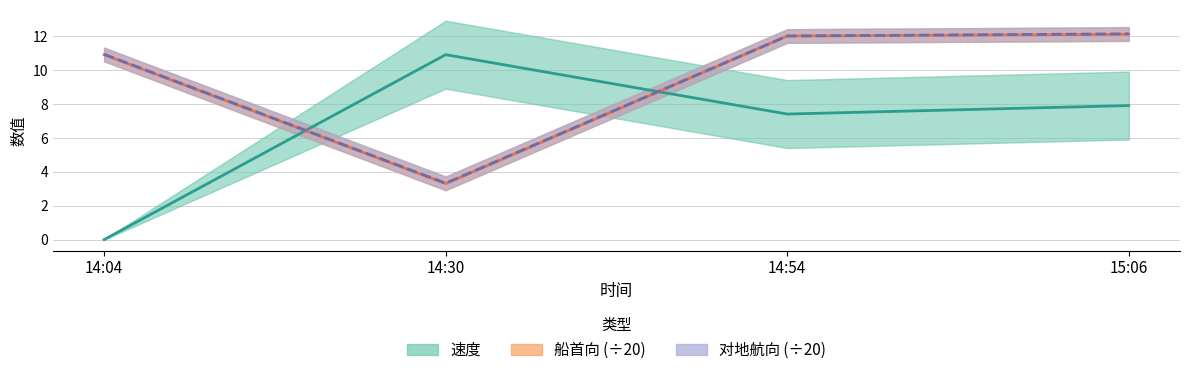

What is the difference between the maximum and second lowest values in the 船首向 (÷20) series?

1.2